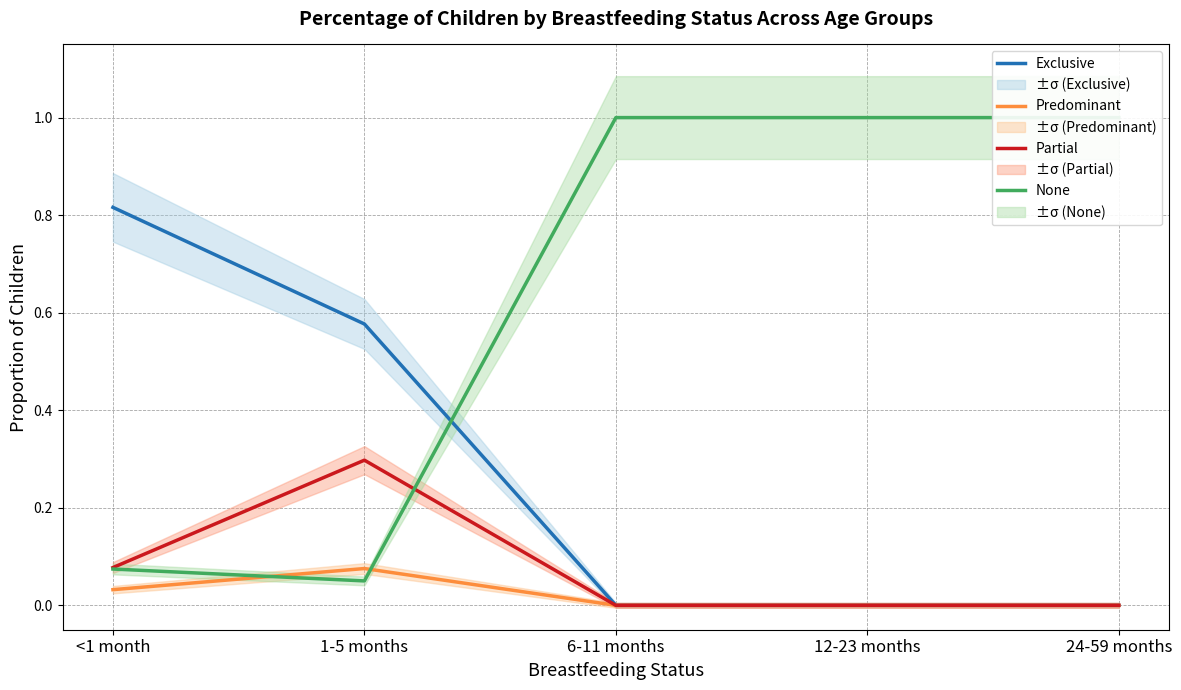

Is the value of Predominant at 24-59 months greater than the value of Exclusive at 6-11 months?

No